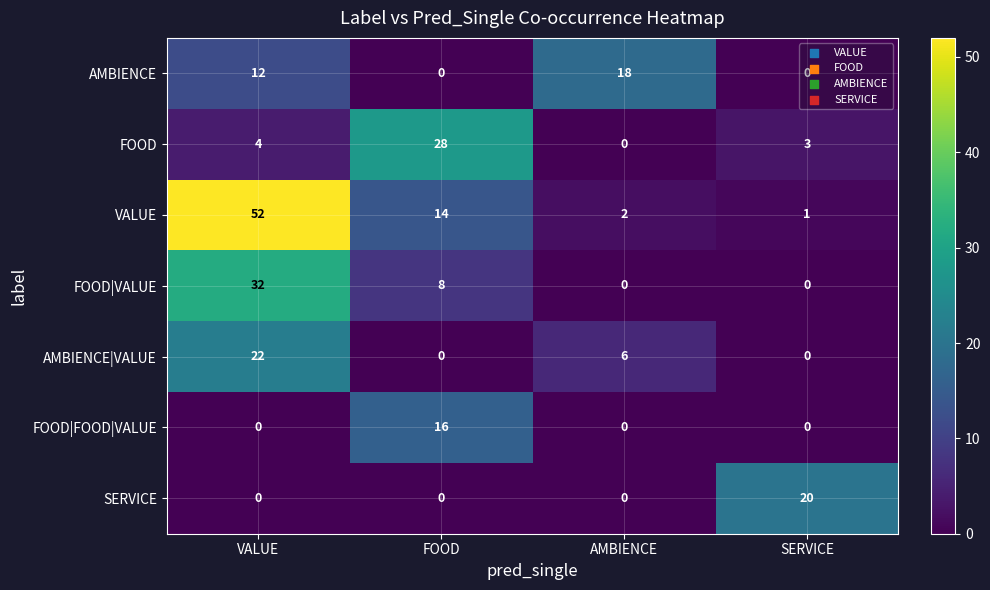

True or false: FOOD|VALUE has a value of 8 at FOOD.

True